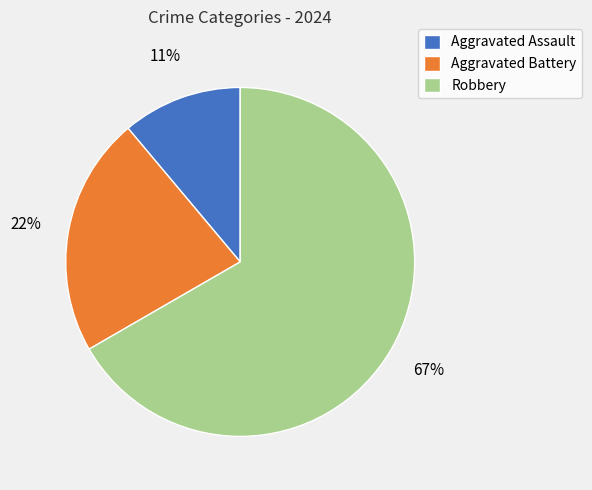

Is there any slice that represents more than half of the pie?

Yes